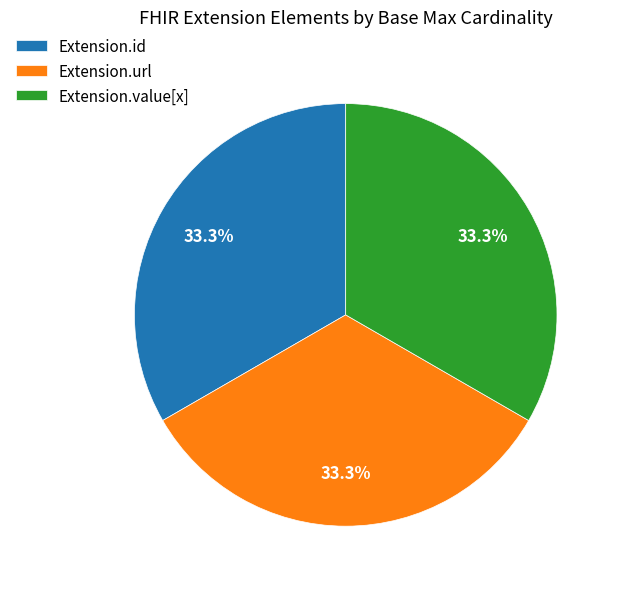

What percentage is NOT represented by Extension.id?

66.7%